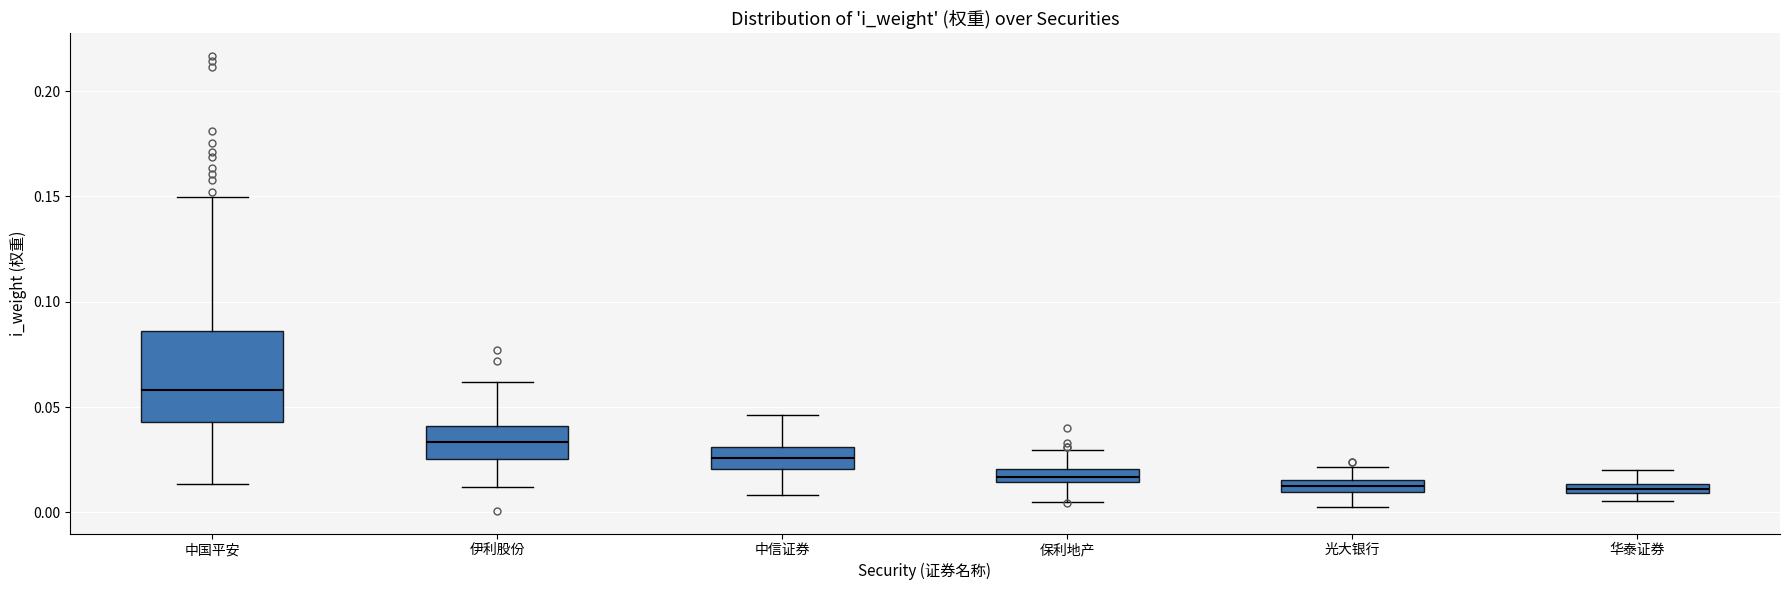

Which box is the tallest, from its lower edge to its upper edge?

中国平安